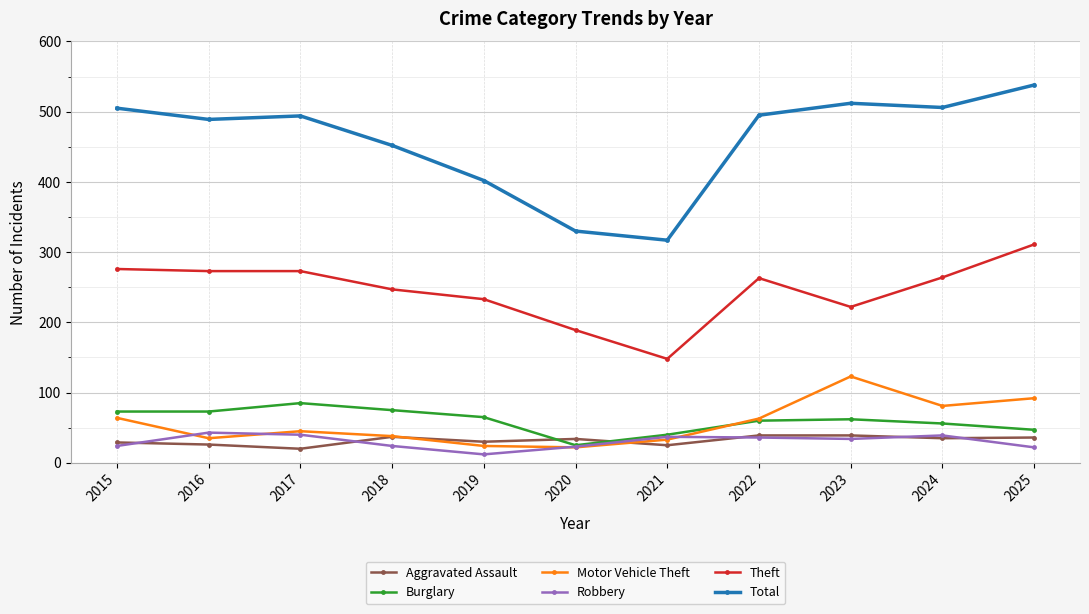

What is the value of the Burglary point at the 4th from the left?

75